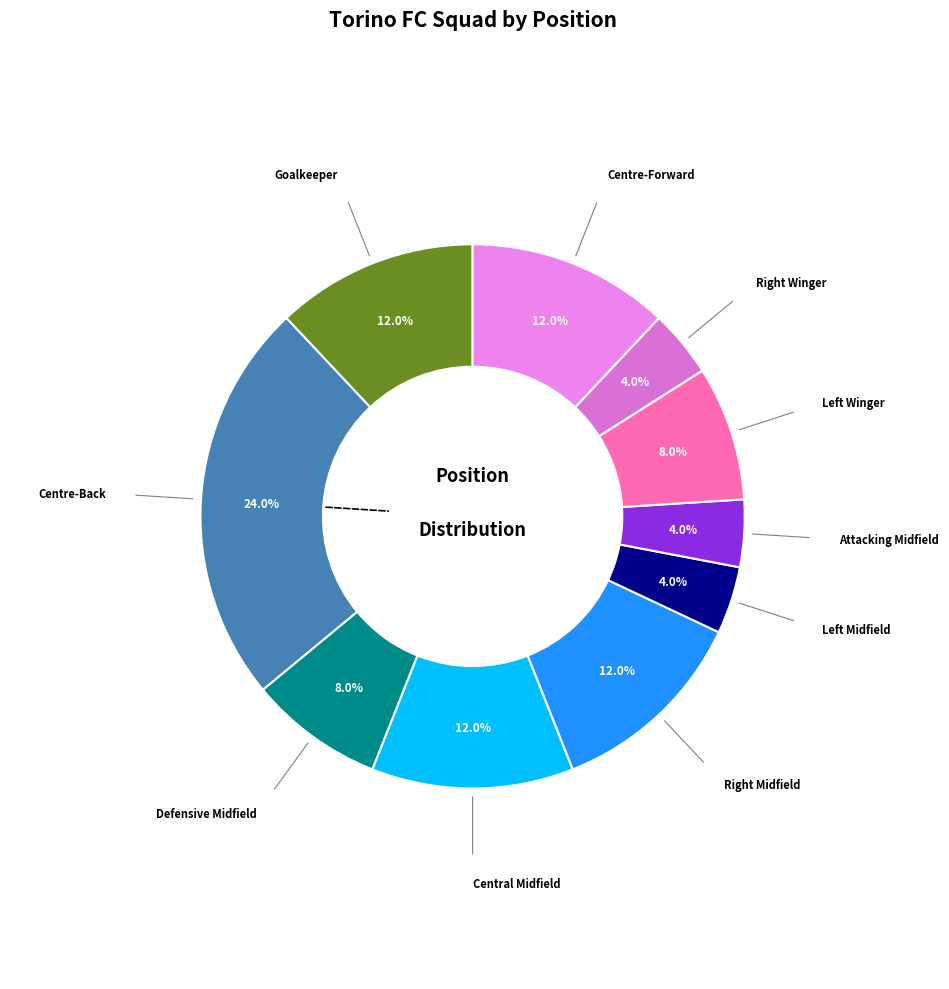

Which slice is the largest?

Centre-Back